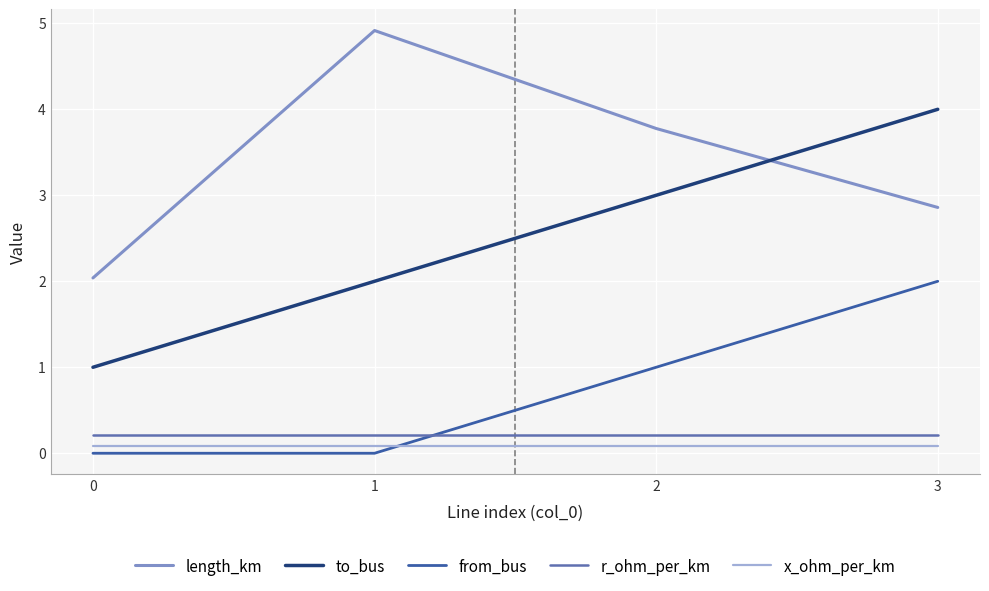

True or false: x_ohm_per_km and to_bus cross at least once.

False